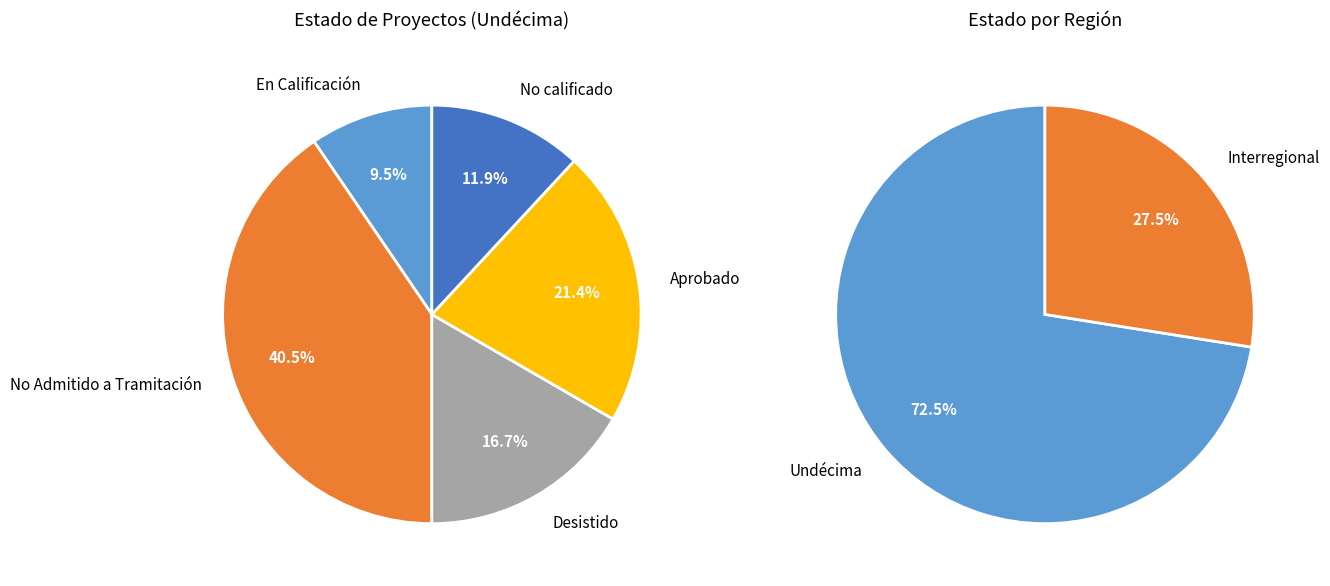

What portion of the pie excludes No calificado?

88.1%